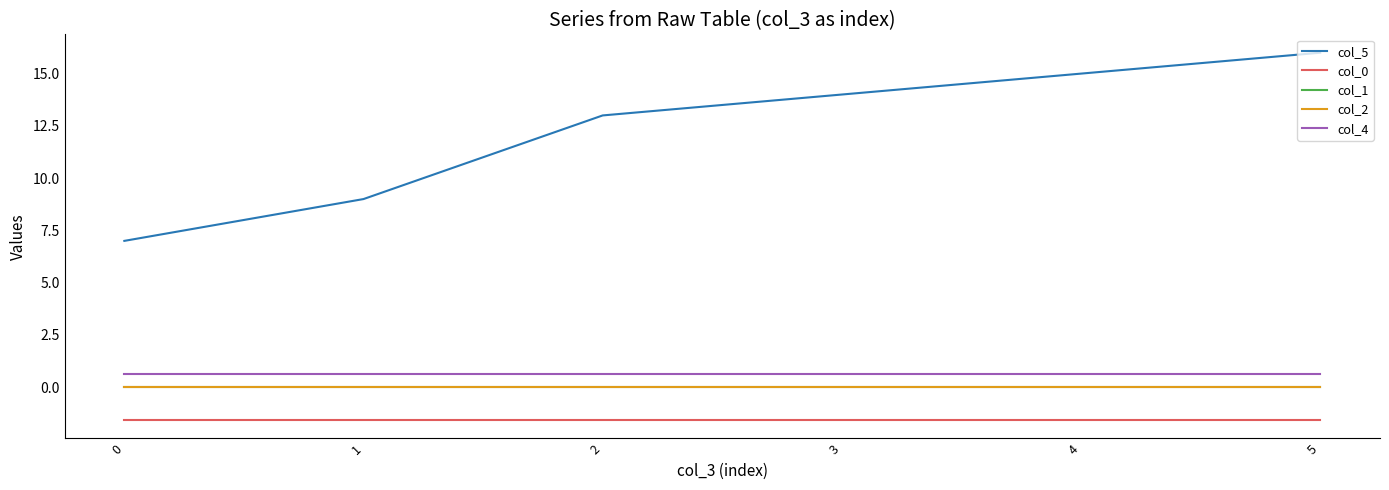

True or false: col_5 and col_4 intersect in this chart.

False